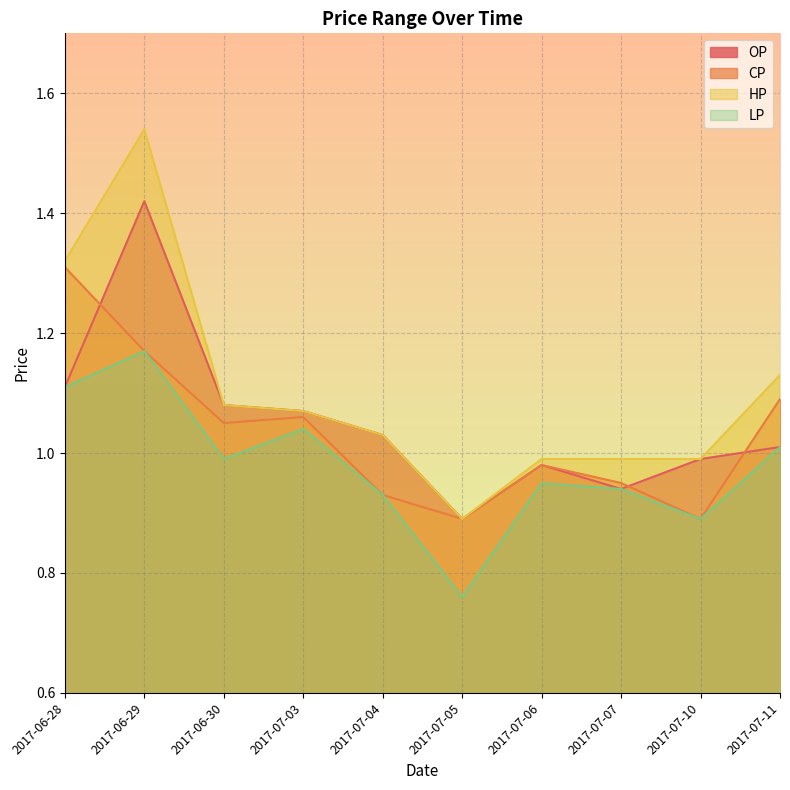

Reading left to right, transcribe all the data shown in this chart.

OP: 1.1	1.4	1.1	1.1	1.0	0.9	1.0	0.9	1.0	1.0
CP: 1.3	1.2	1.1	1.1	0.9	0.9	1.0	0.9	0.9	1.1
HP: 1.3	1.5	1.1	1.1	1.0	0.9	1.0	1.0	1.0	1.1
LP: 1.1	1.2	1.0	1.0	0.9	0.8	0.9	0.9	0.9	1.0